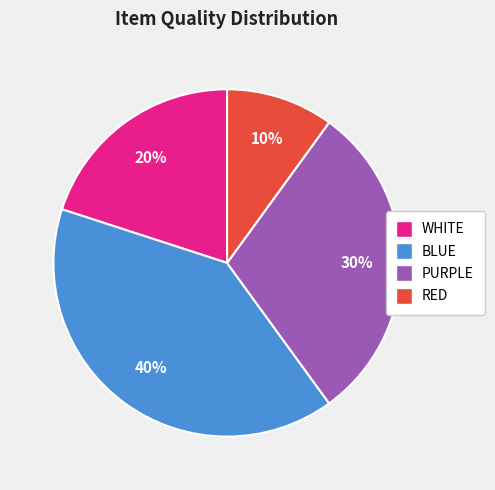

How many segments does this pie chart have?

4